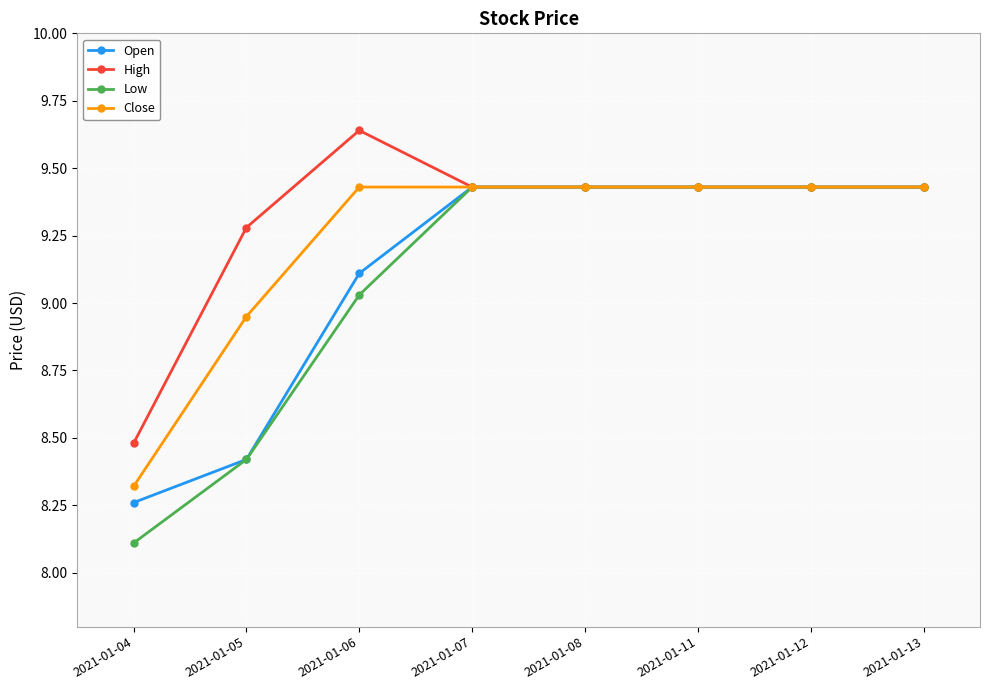

How many data points does each series have?

8